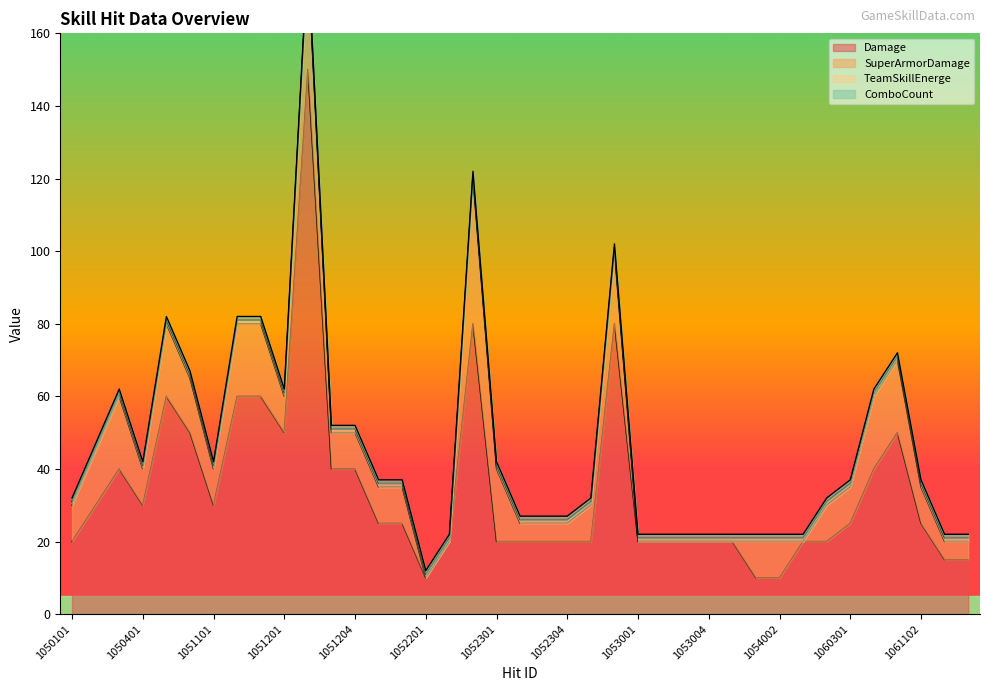

True or false: TeamSkillEnerge and ComboCount cross at least once.

False